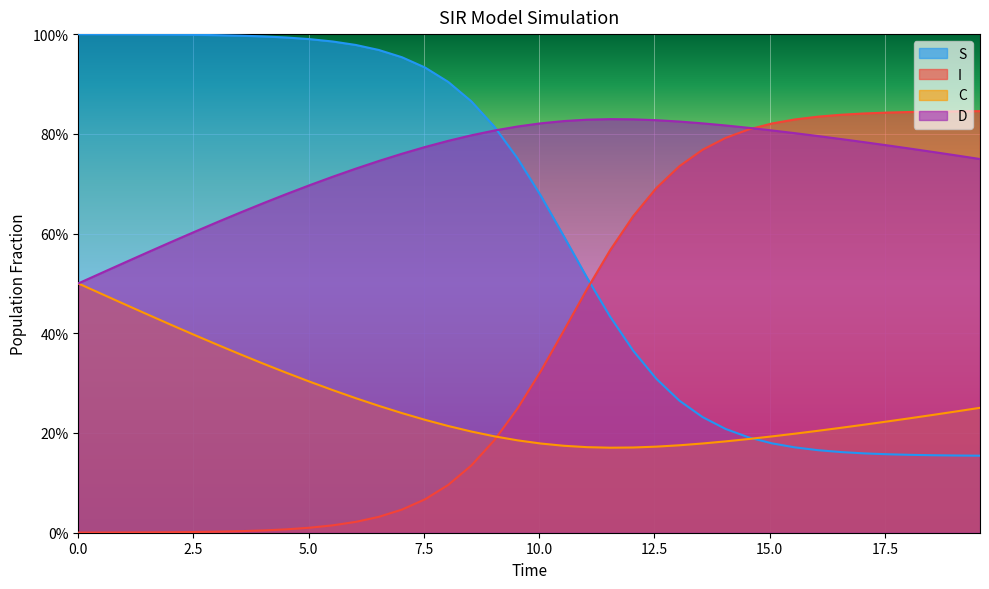

True or false: C and I cross at least once.

True